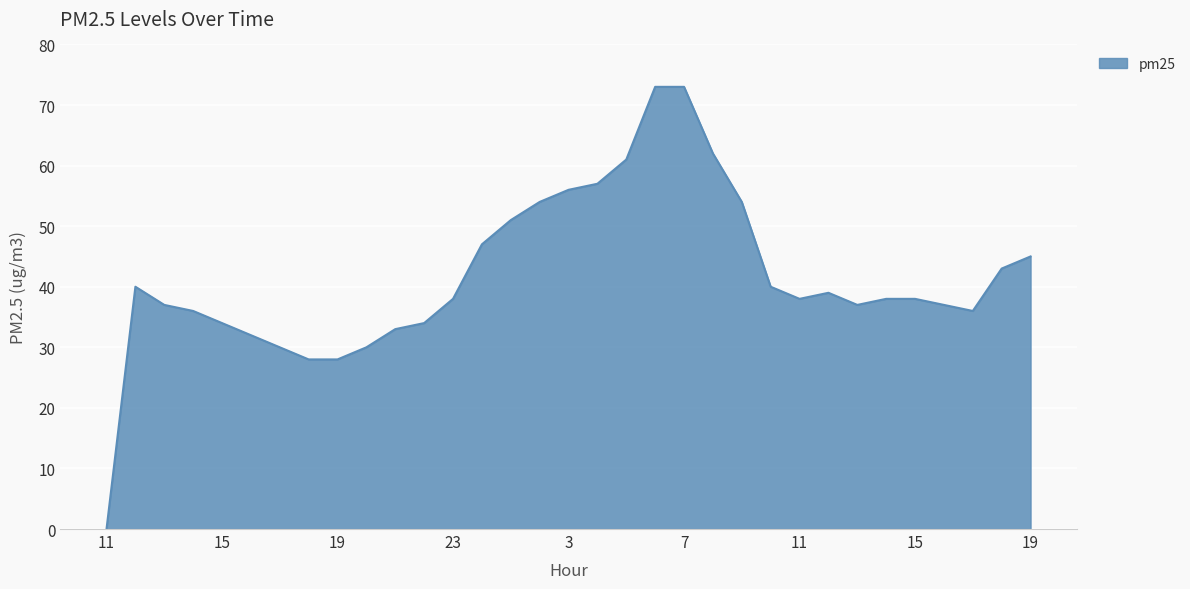

What is the maximum value shown in the chart?

73